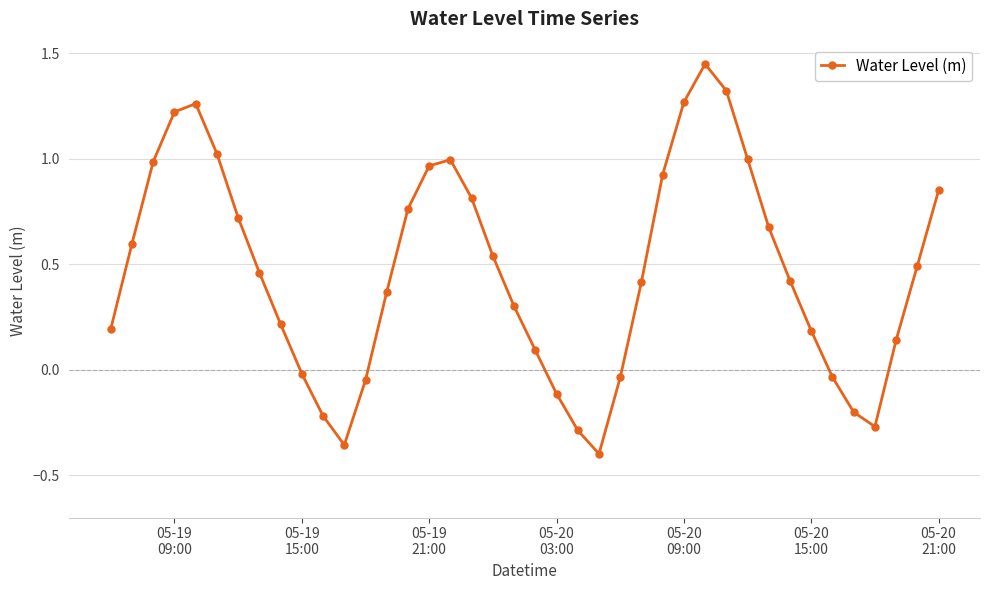

What is the sum of all values?

18.7